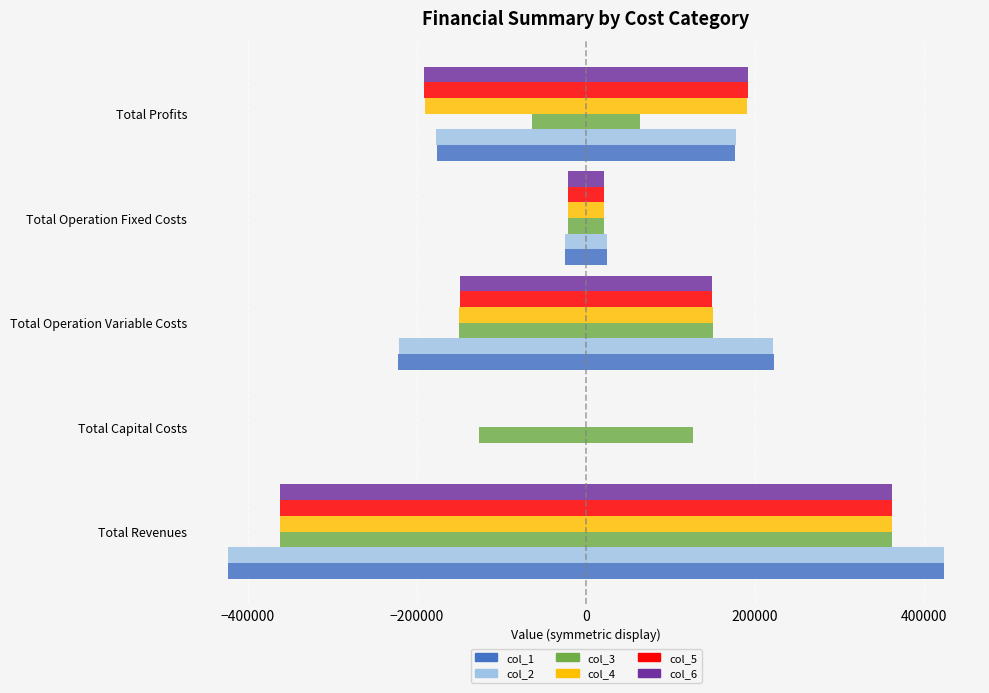

Reading right to left, what are all the values shown in this chart?

col_1: -176519.6	-25204.2	-222040.2	0.0	-423763.9
col_2: -177232.0	-25204.2	-221327.7	0.0	-423763.9
col_3: -63841.9	-21673.3	-150594.9	-126400.0	-362510.1
col_4: -190750.1	-21673.3	-150086.7	0.0	-362510.1
col_5: -191259.0	-21673.3	-149577.8	0.0	-362510.1
col_6: -191768.6	-21673.3	-149068.2	0.0	-362510.1